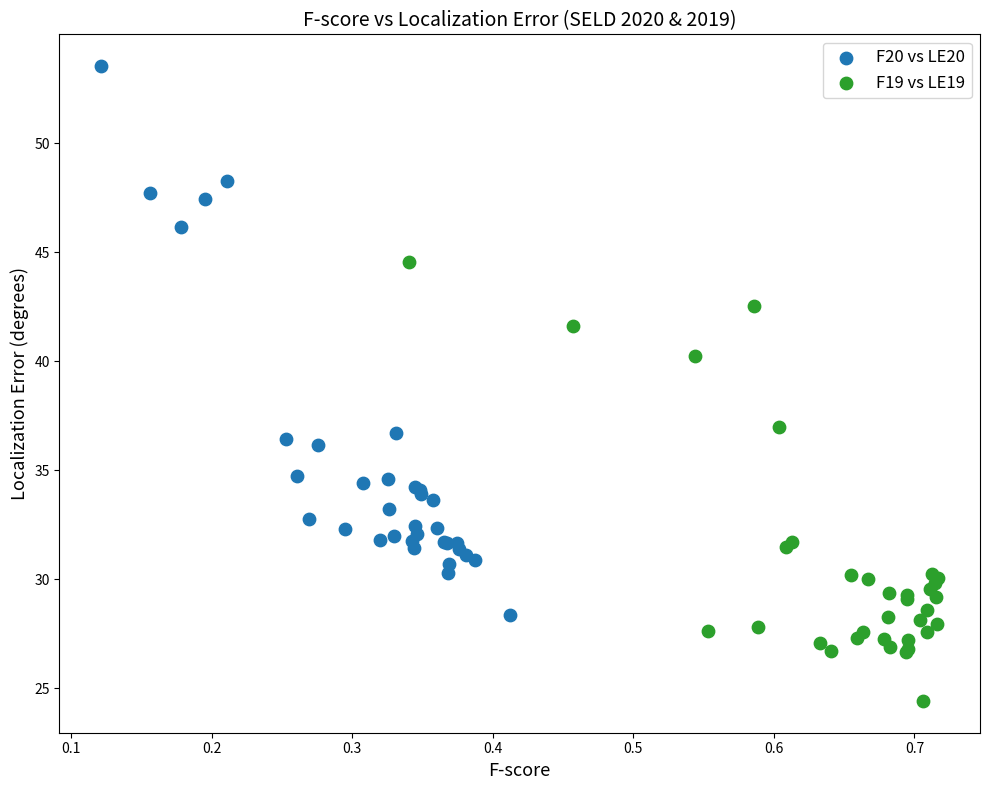

Which series has the widest spread of Y values?

F20 vs LE20